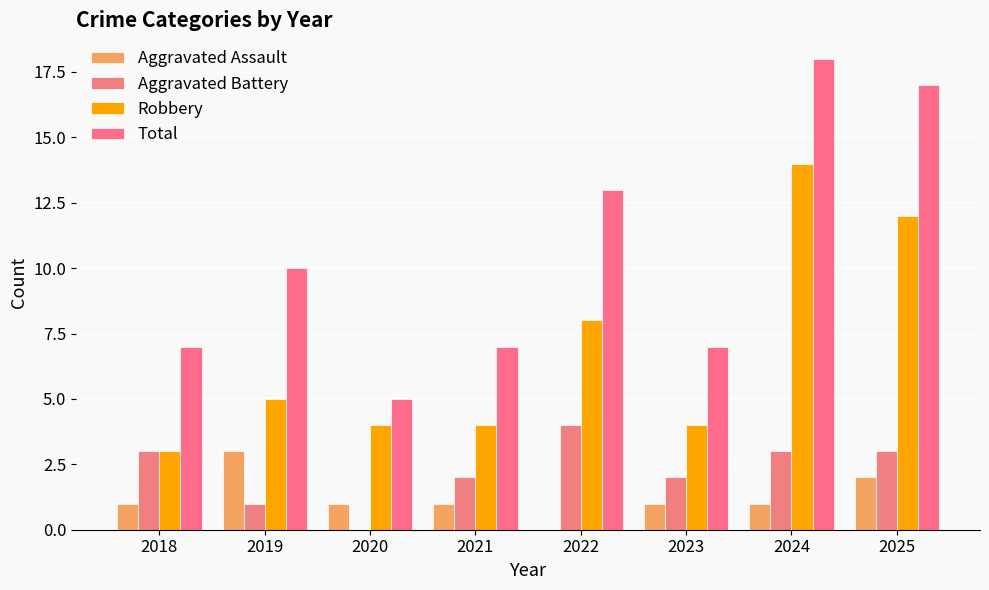

How many series are shown in this chart?

4